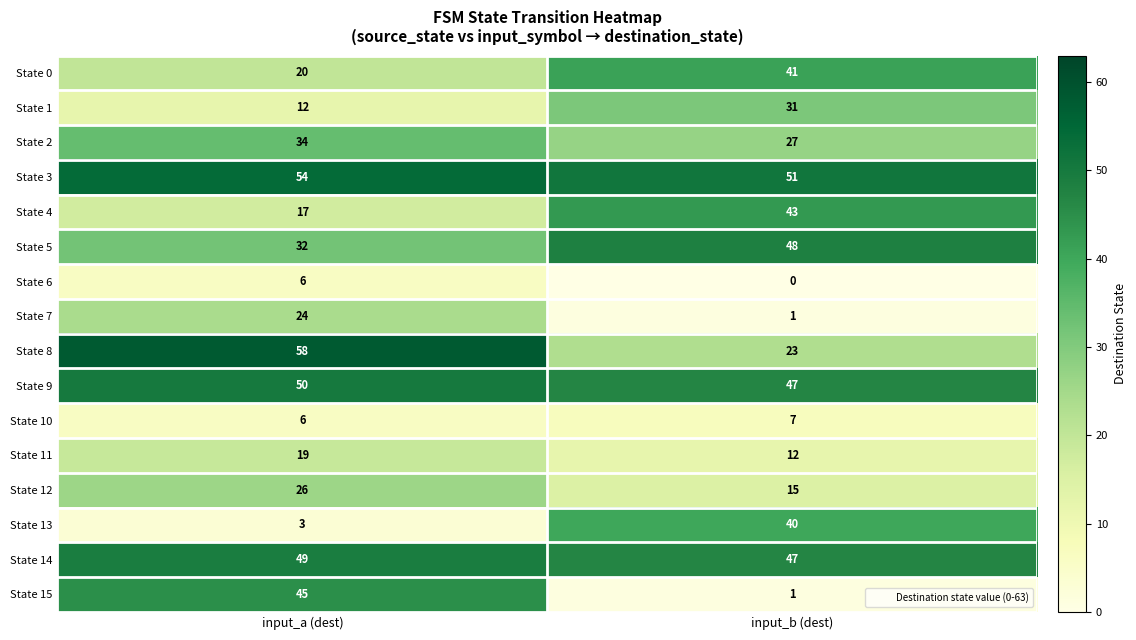

Which series has the largest total across all categories?

State 3